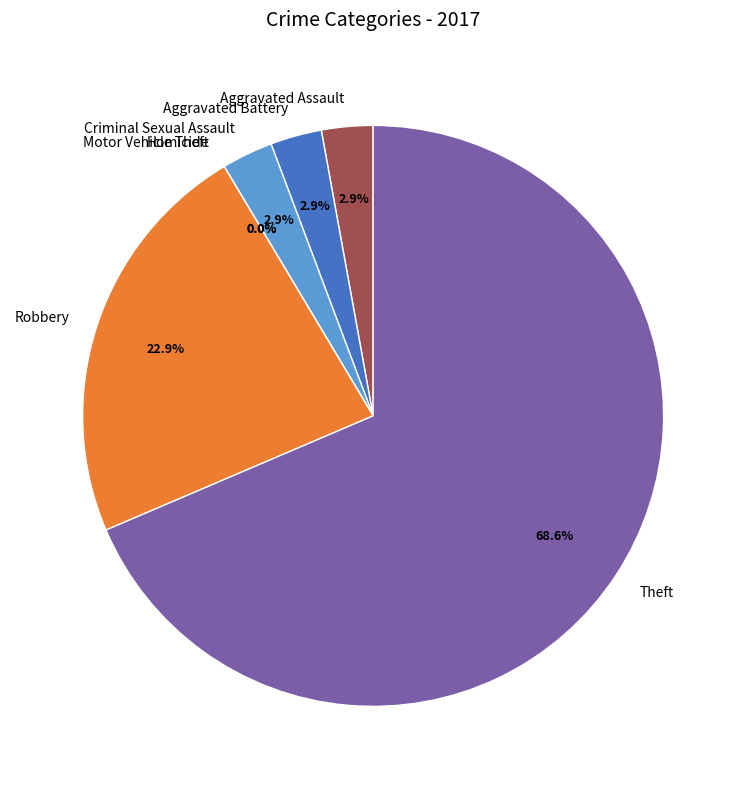

To the nearest percent, what portion does Robbery represent?

23%